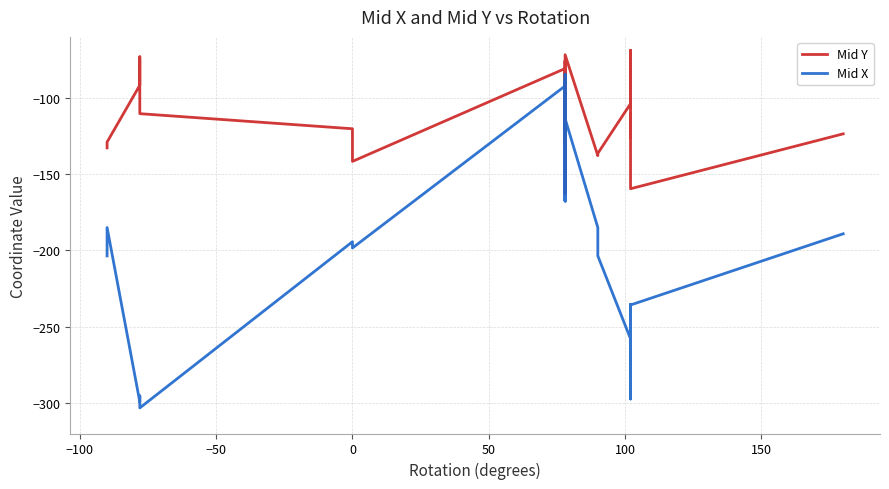

True or false: Mid X and Mid Y cross at least once.

True